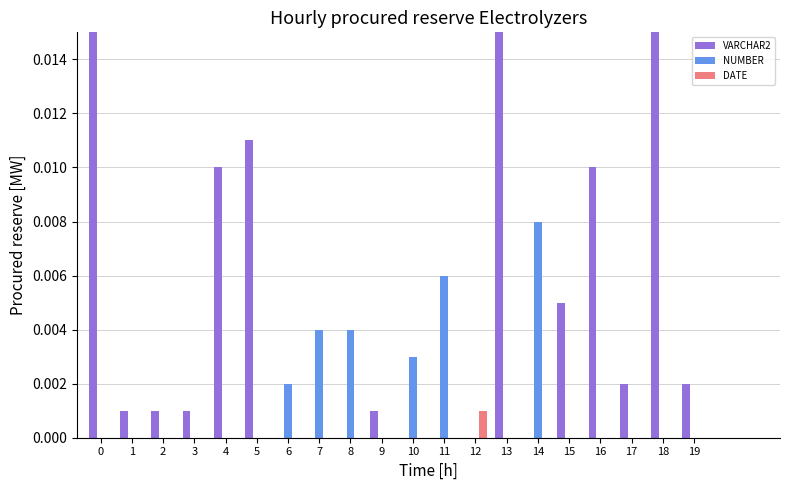

Reading right to left, what are all the values shown in this chart?

VARCHAR2: 19=0.0	18=0.0	17=0.0	16=0.0	15=0.0	14=0.0	13=0.0	12=0.0	11=0.0	10=0.0	9=0.0	8=0.0	7=0.0	6=0.0	5=0.0	4=0.0	3=0.0	2=0.0	1=0.0	0=0.1
NUMBER: 19=0.0	18=0.0	17=0.0	16=0.0	15=0.0	14=0.0	13=0.0	12=0.0	11=0.0	10=0.0	9=0.0	8=0.0	7=0.0	6=0.0	5=0.0	4=0.0	3=0.0	2=0.0	1=0.0	0=0.0
DATE: 19=0.0	18=0.0	17=0.0	16=0.0	15=0.0	14=0.0	13=0.0	12=0.0	11=0.0	10=0.0	9=0.0	8=0.0	7=0.0	6=0.0	5=0.0	4=0.0	3=0.0	2=0.0	1=0.0	0=0.0